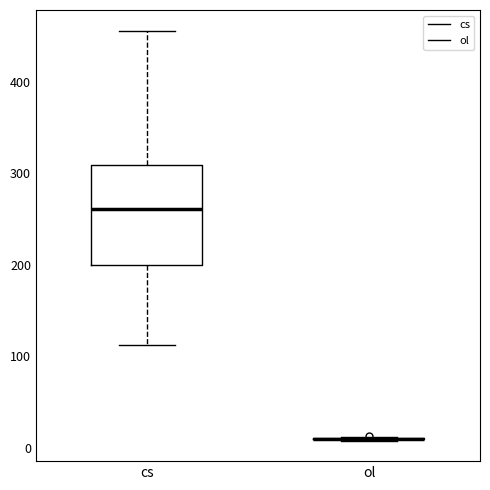

Reading left to right, read every box against the y-axis: the position of its median line, the range the box covers, and the ends of its whiskers. The values are not printed on the chart, so give them approximately, as read against the axis.

cs: median 260, box 200 to 310, whiskers 110 to 460
ol: box collapsed to a line at 10, whiskers 10 to 10